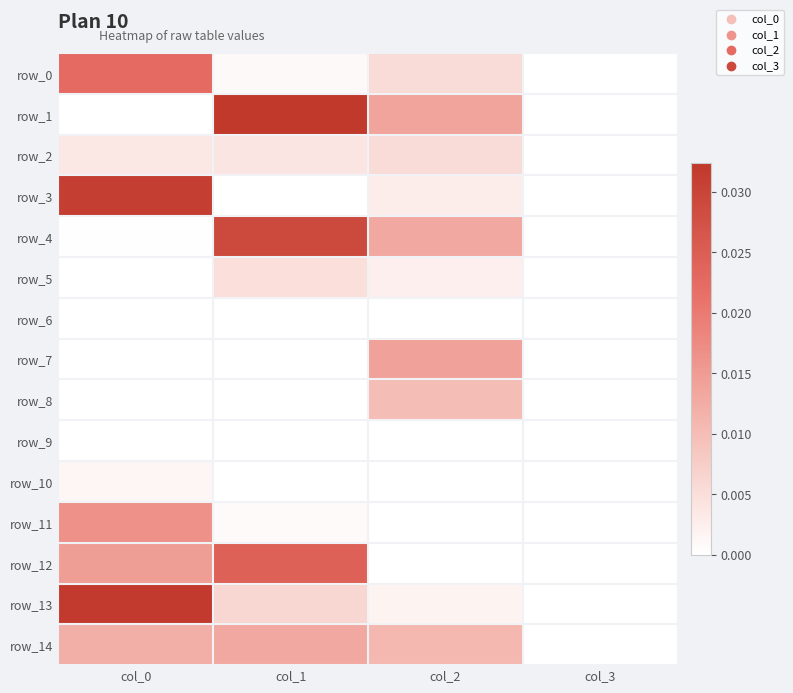

Which series has the largest range (max minus min)?

row_1